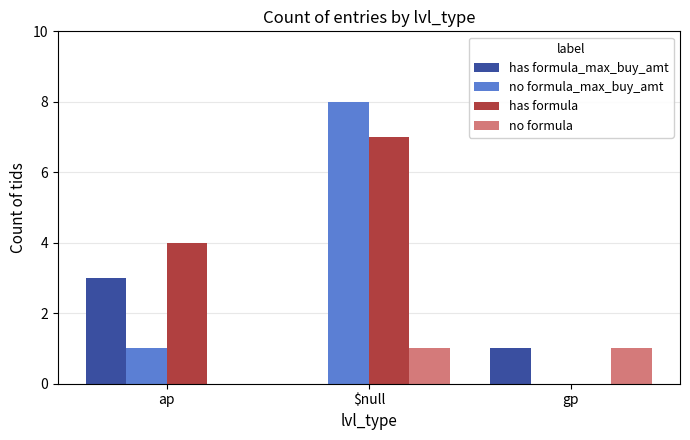

The has formula_max_buy_amt series shows -1 at $null. True or false?

False